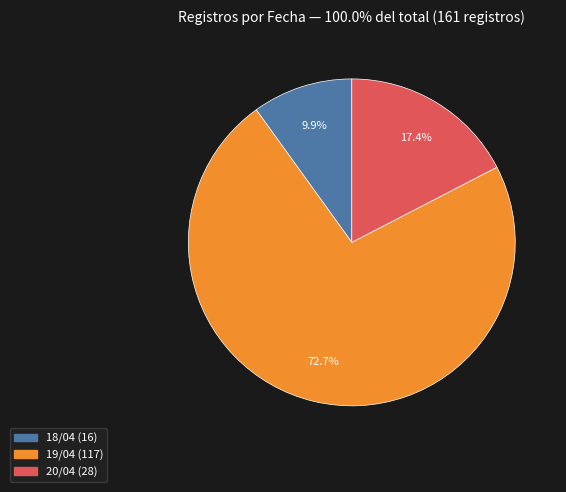

Between 19/04 and 20/04, which is larger?

19/04